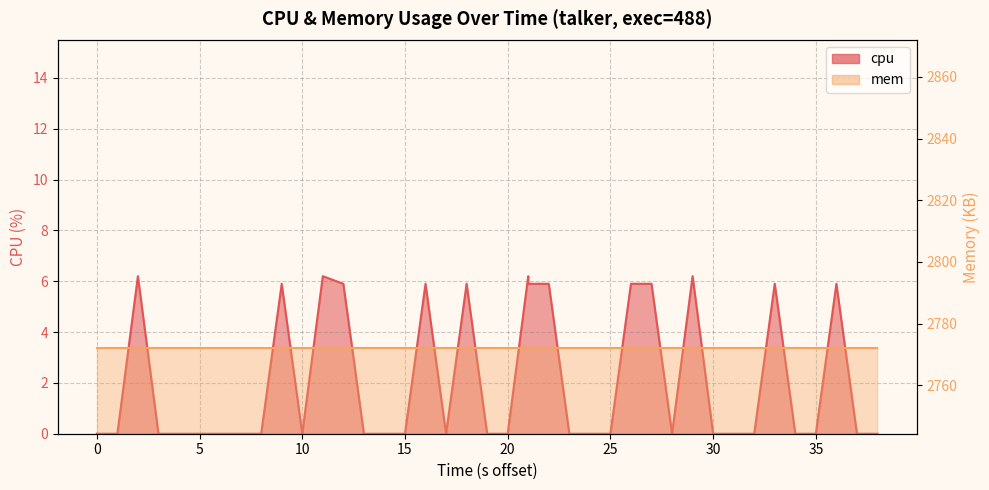

True or false: the data shows -2.8 at 25.

False